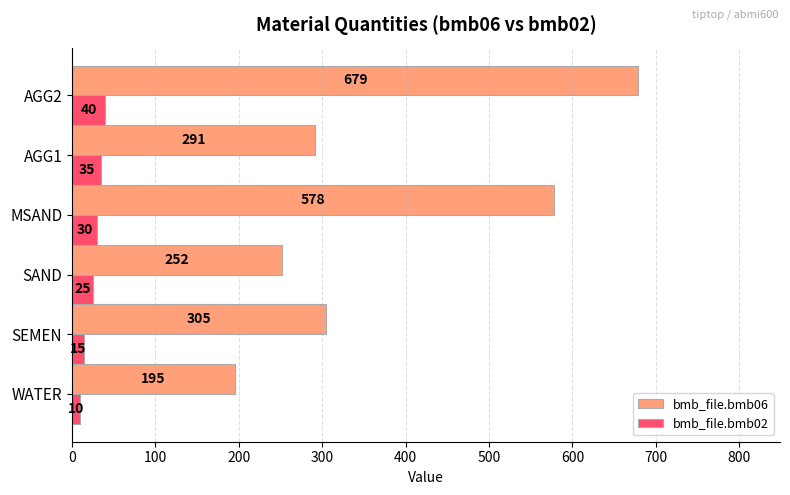

How many data points in bmb_file.bmb02 are less than 30?

3